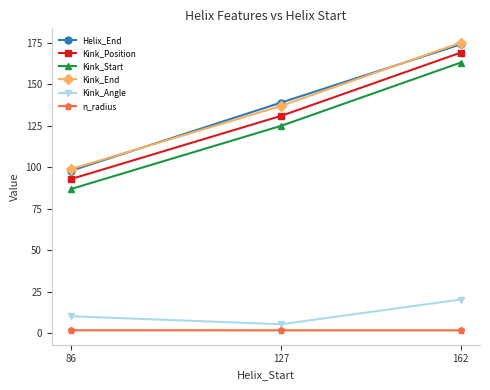

Is it true that Kink_End equals 302.0 at 162?

False